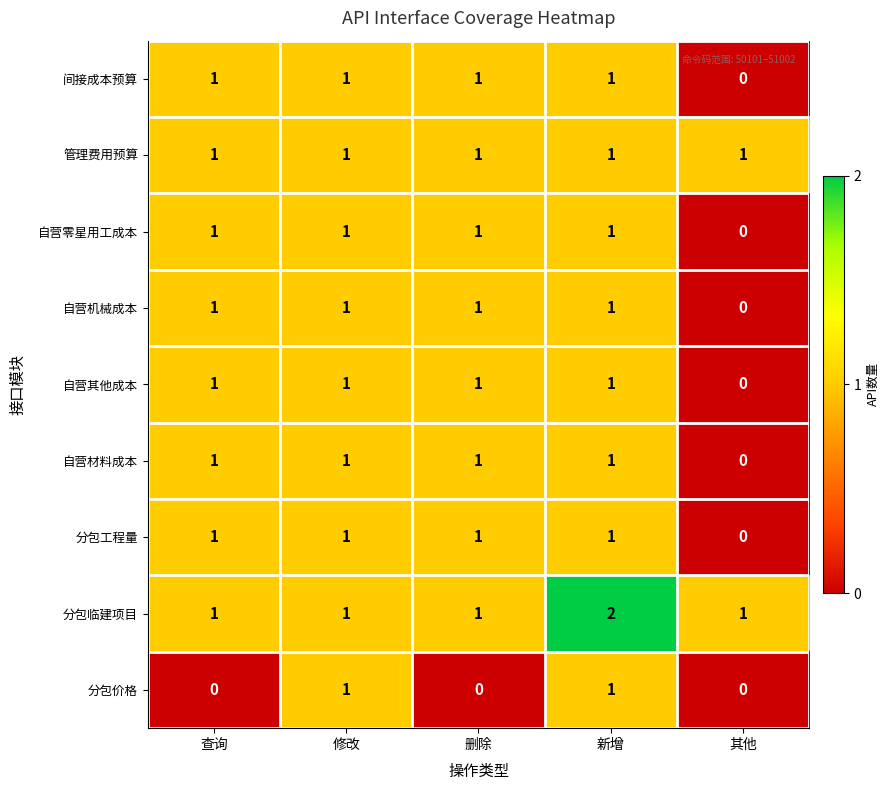

What is the total value across all series at 查询?

8